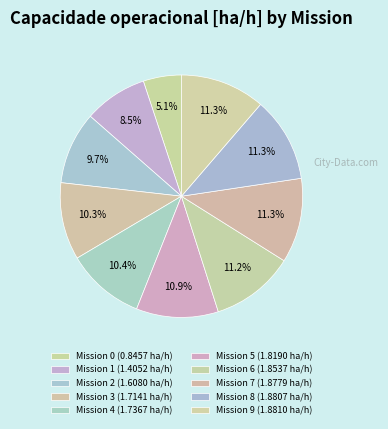

Rank the categories by value from highest to lowest.

9, 8, 7, 6, 5, 4, 3, 2, 1, 0